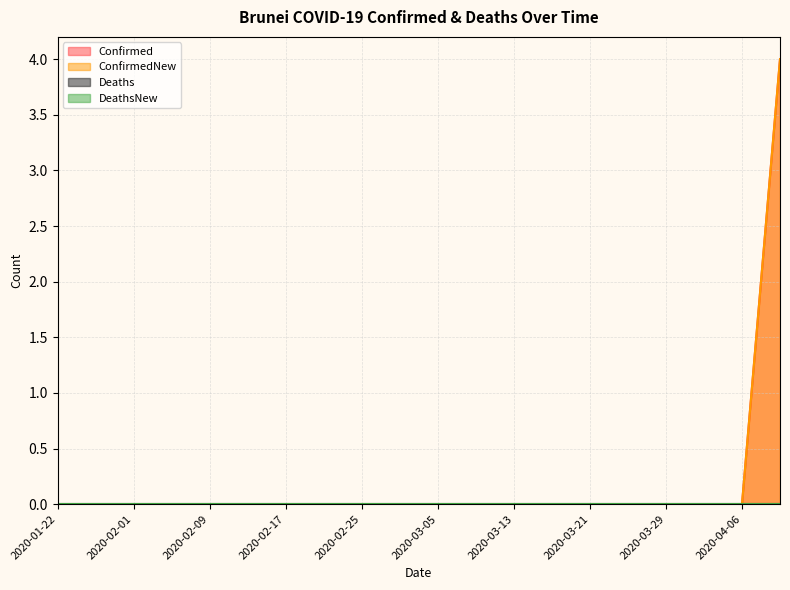

Which has a higher value, 2020-02-09 or 2020-02-05?

2020-02-09